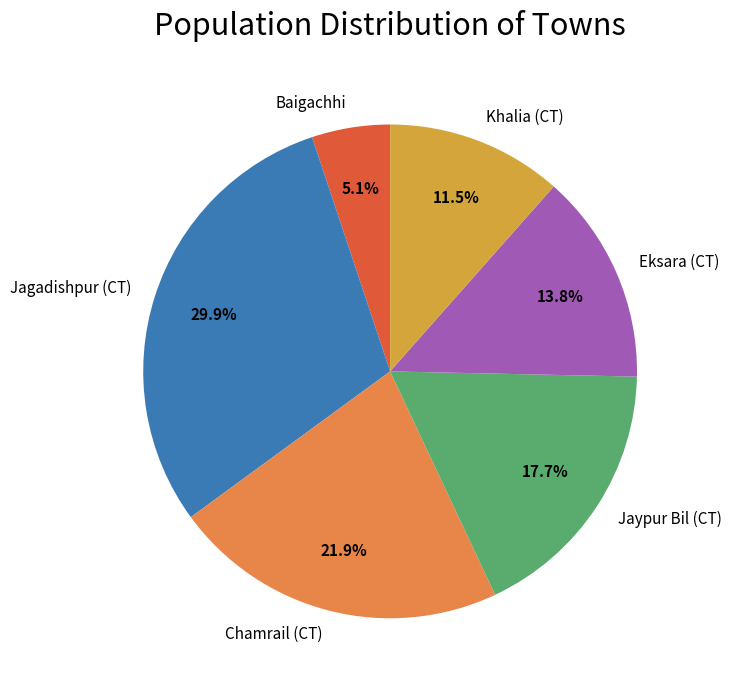

How many slices are in this pie chart?

6